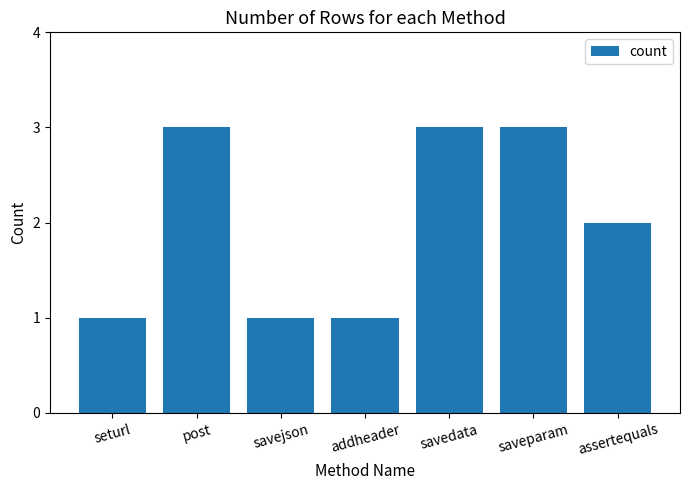

Is it true that the value at savedata is 3?

True